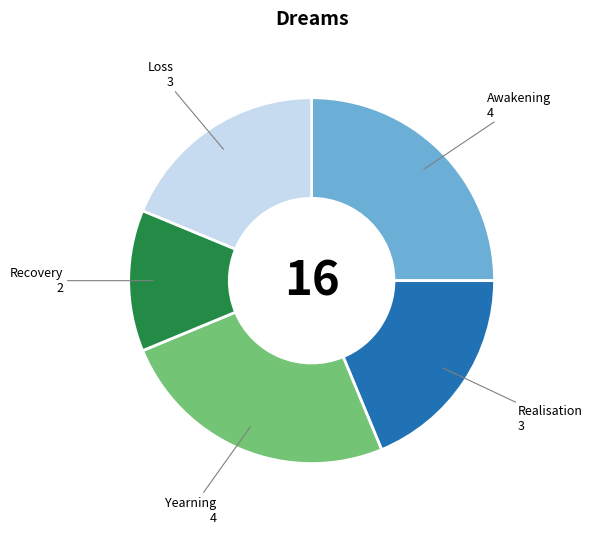

True or false: Realisation accounts for 19% of the total.

True